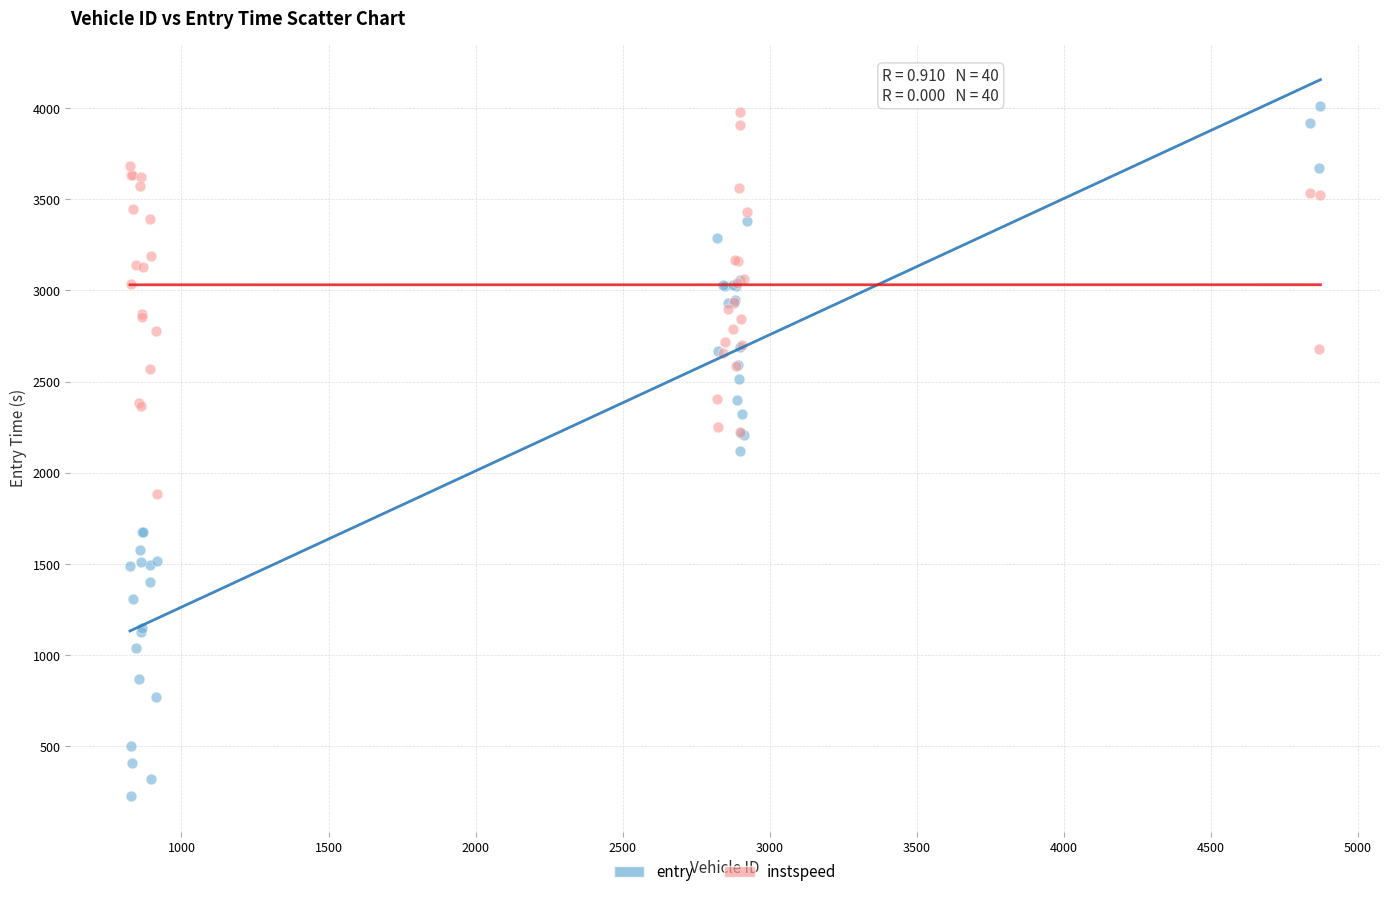

What is the X range (max minus min) for the scatter plot?

4047.0